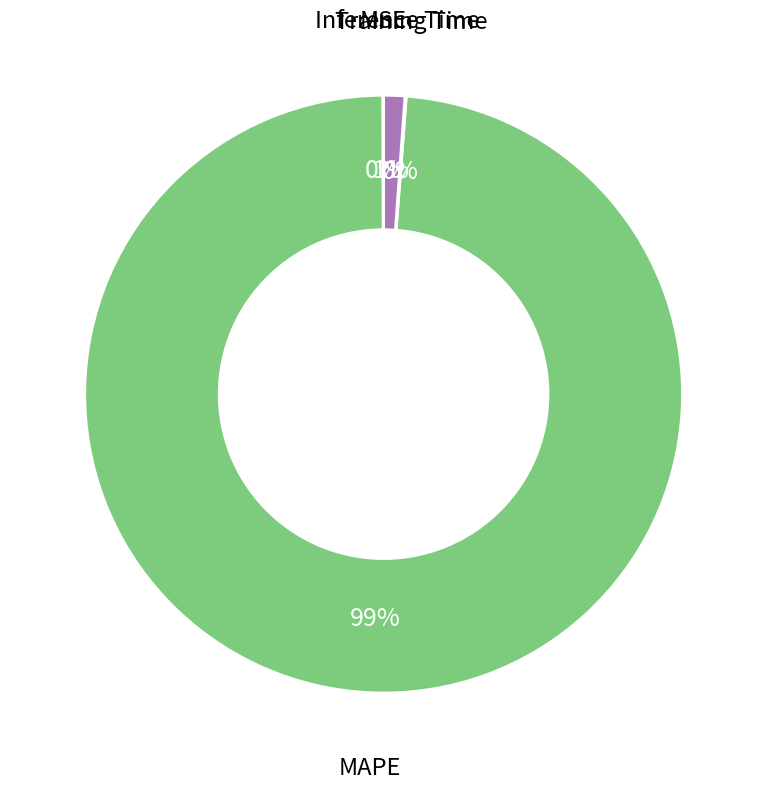

To the nearest percent, what is the difference between the largest and smallest slice percentages?

99%